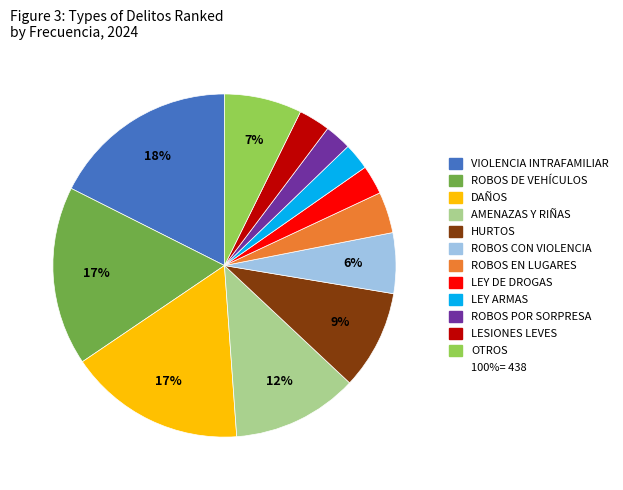

Count the number of slices in the pie.

12